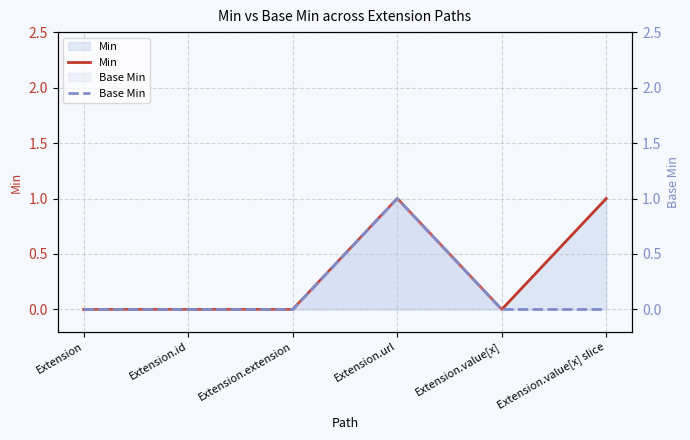

Is it true that Base Min equals 0 at Extension?

True